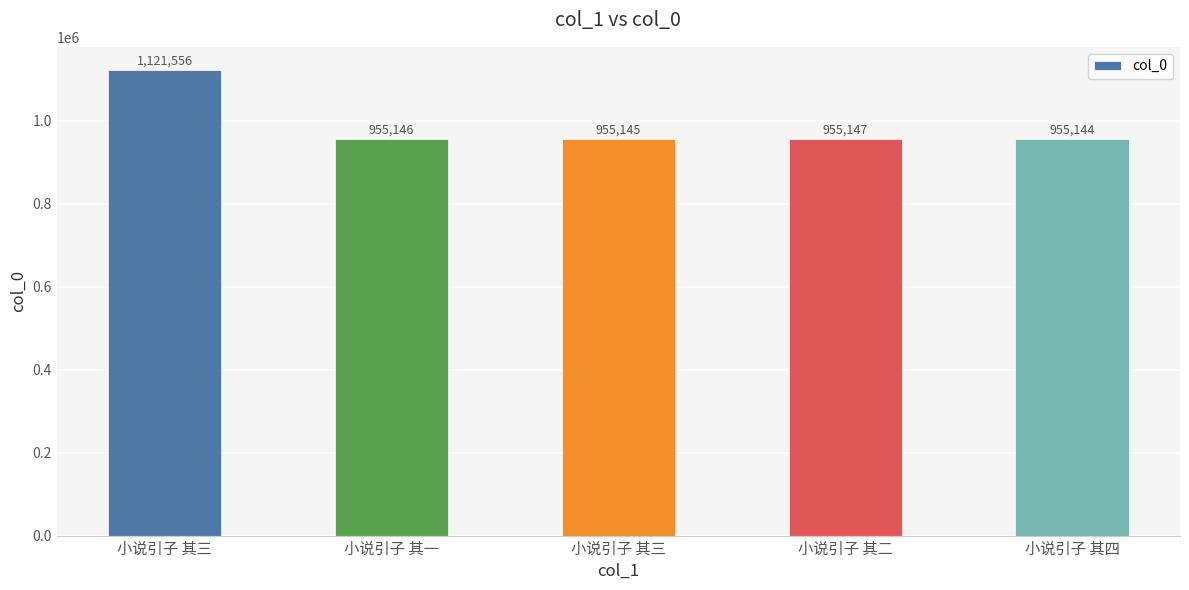

Which label corresponds to the largest value in the chart?

小说引子 其三